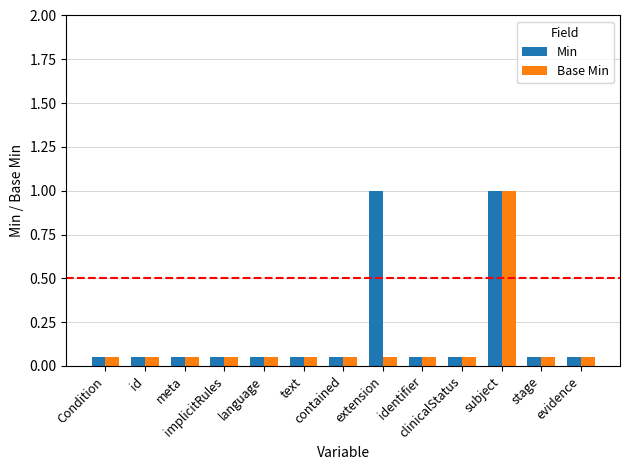

At how many categories does at least one series exceed 0?

13